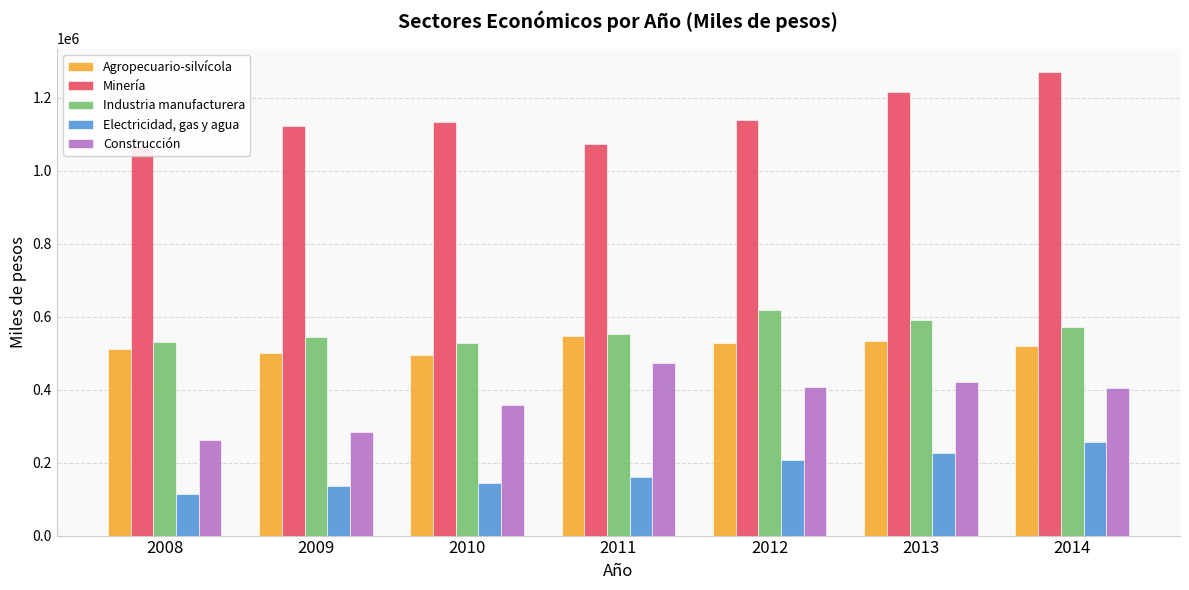

Which series changed the most between 2008 and 2013?

Construcción